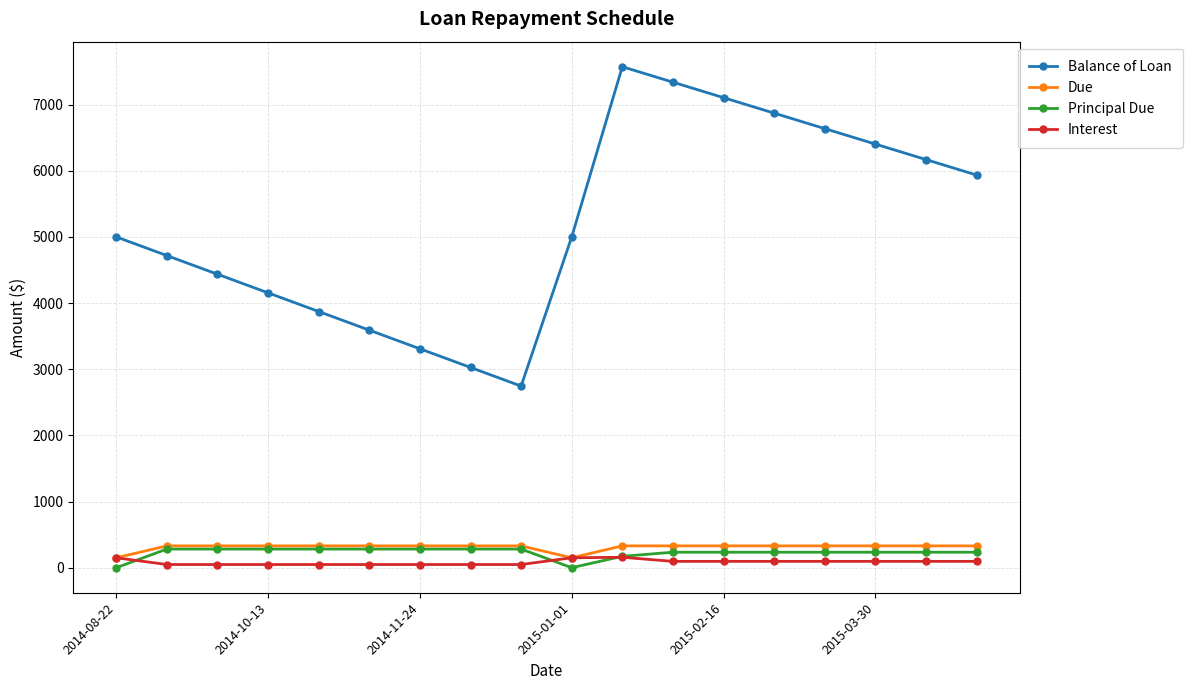

Which series has the largest range (max minus min)?

Balance of Loan